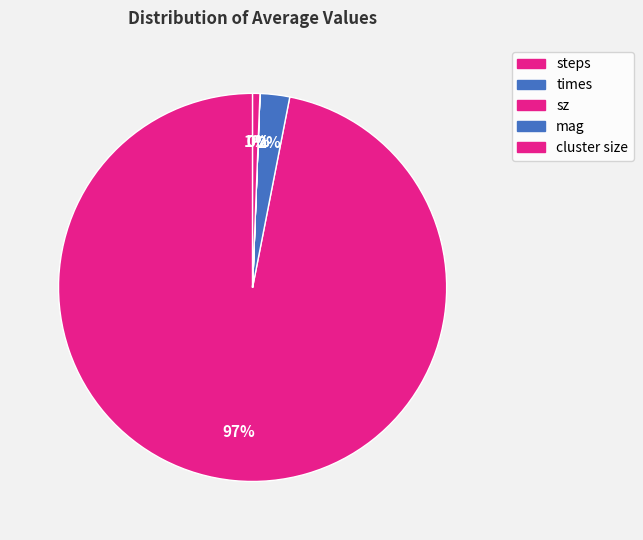

What percentage is NOT represented by steps?

3.1%